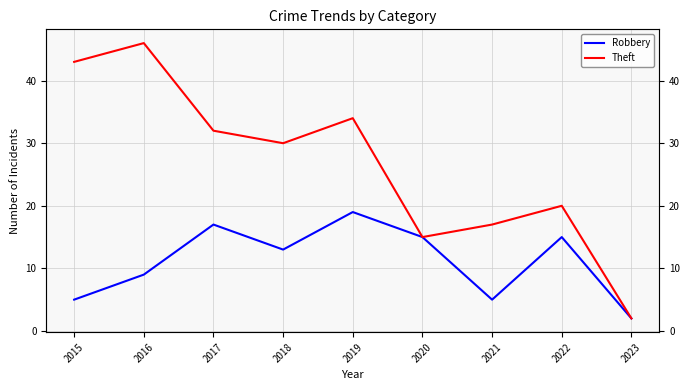

What is the smallest value displayed?

2